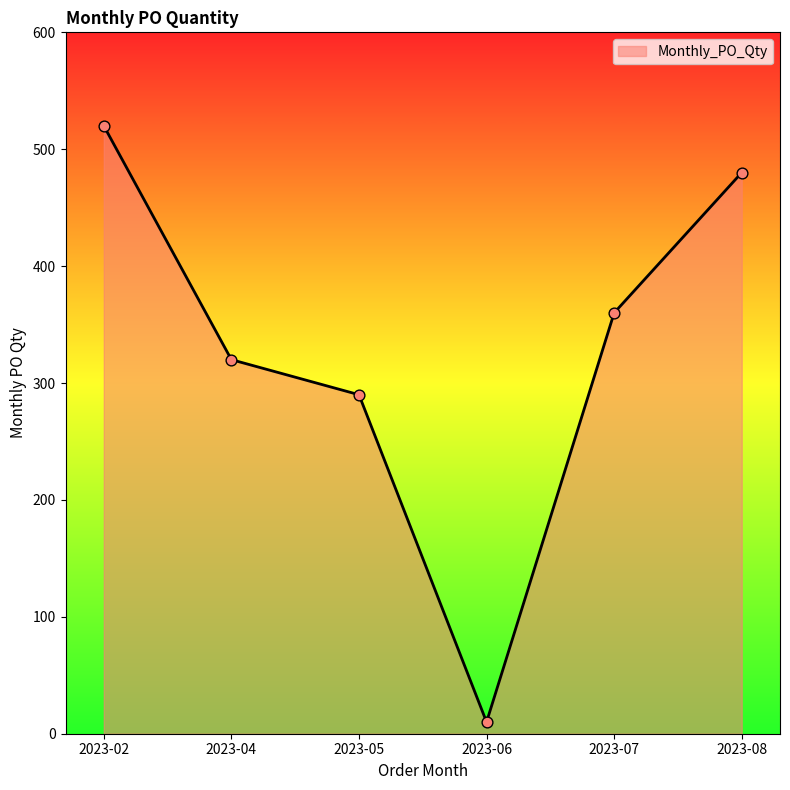

Approximately how many times larger is the value at 2023-07 compared to 2023-04?

1.1